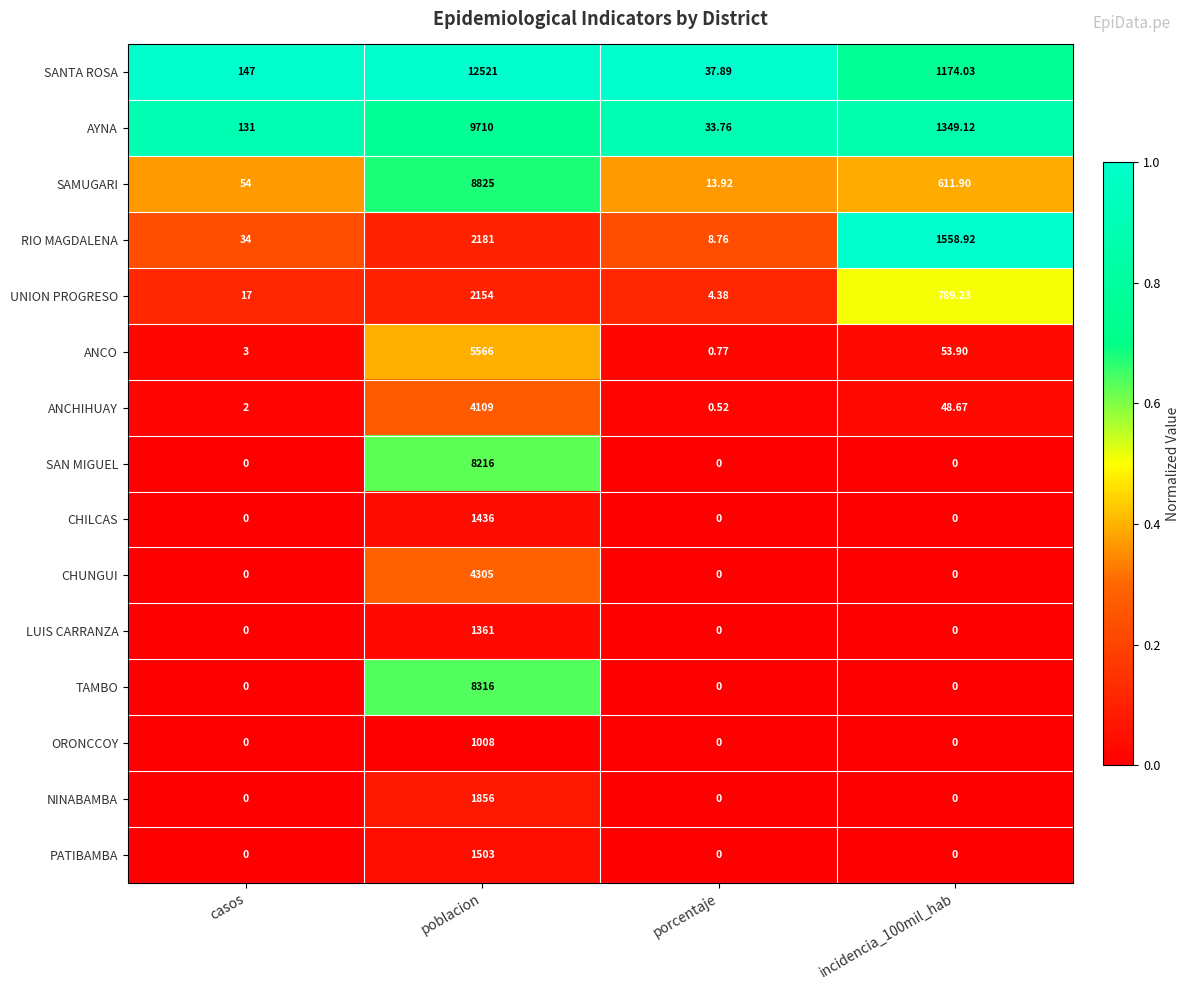

What is the greatest value displayed?

12521.0